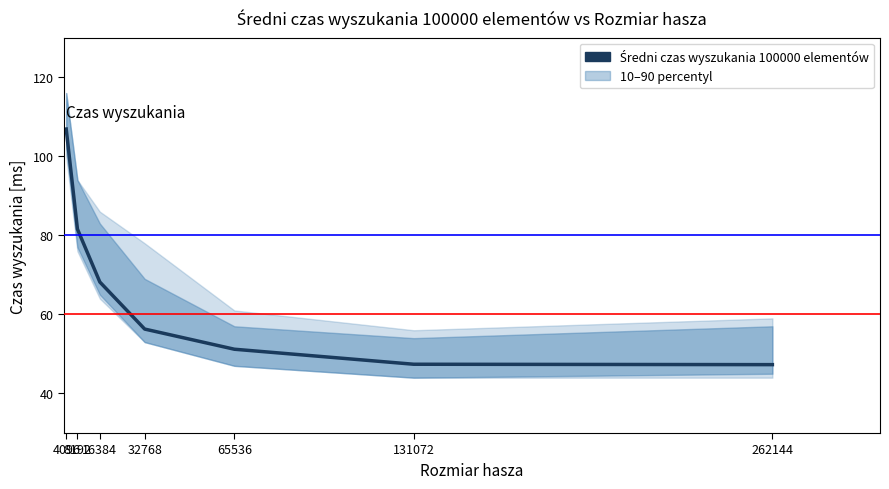

Rank the categories by value from highest to lowest.

4096, 8192, 16384, 32768, 65536, 131072, 262144